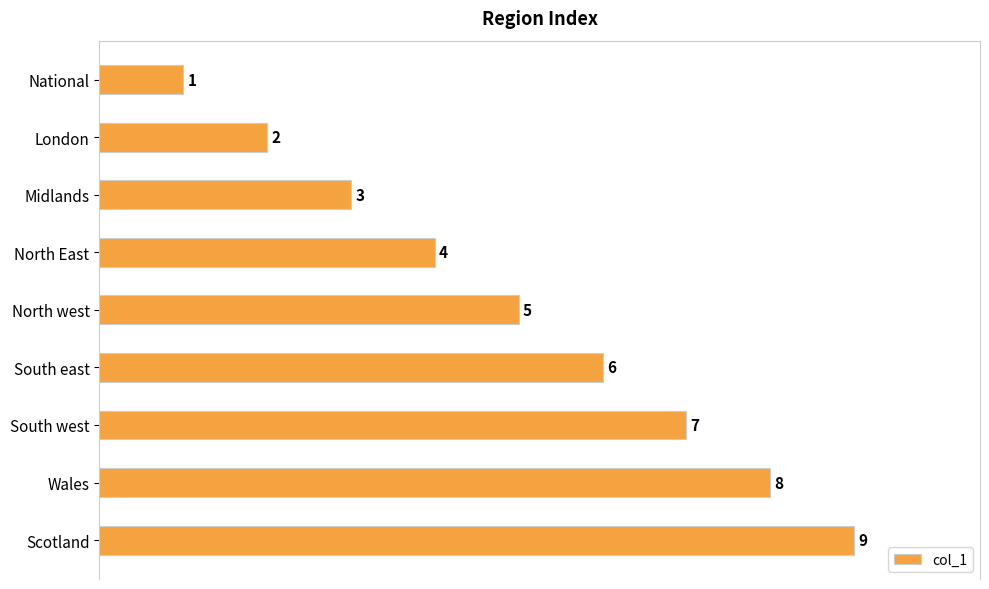

The chart shows a value of 2 at Scotland. True or false?

False